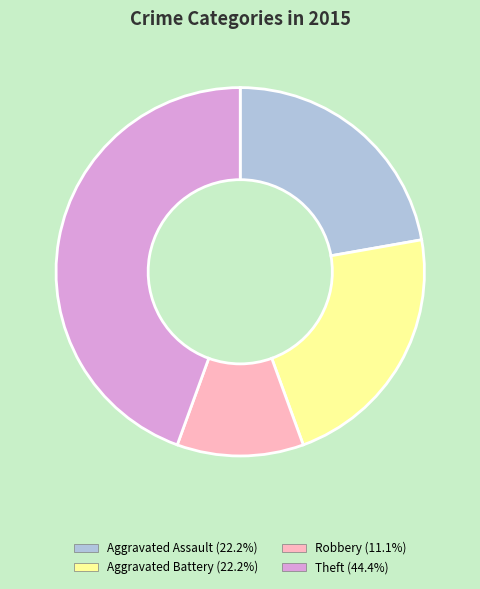

Is there a majority slice in this chart?

No